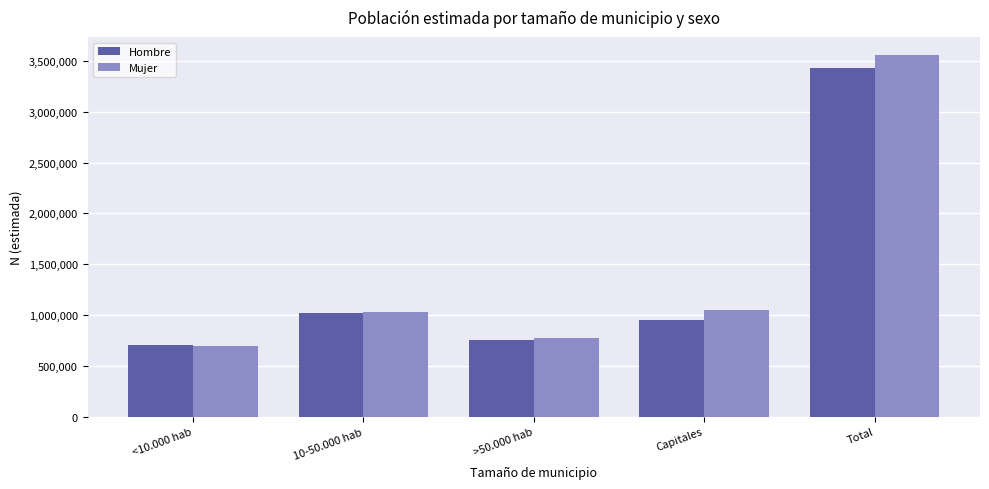

What is the difference between the highest and lowest values at Total?

131530